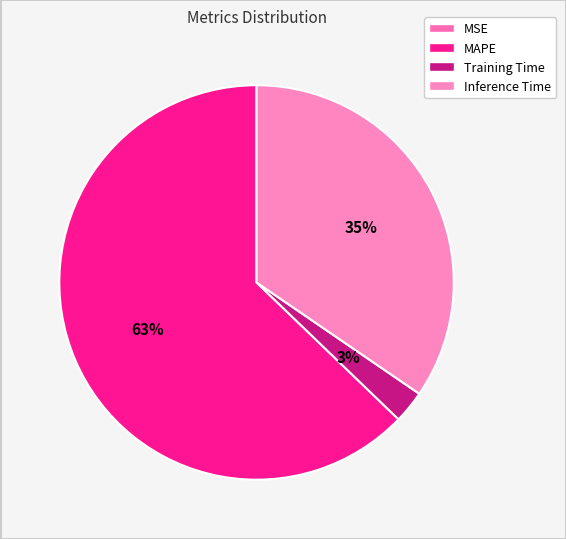

Is there a majority slice in this chart?

Yes